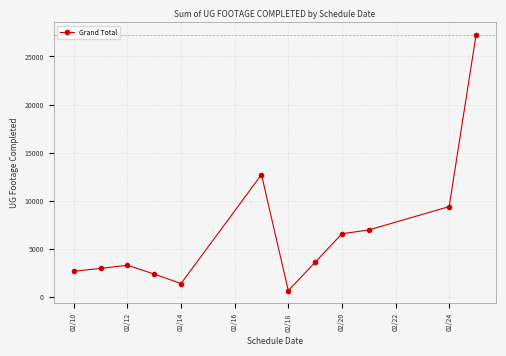

Does the chart display data point markers on the line(s)?

Yes